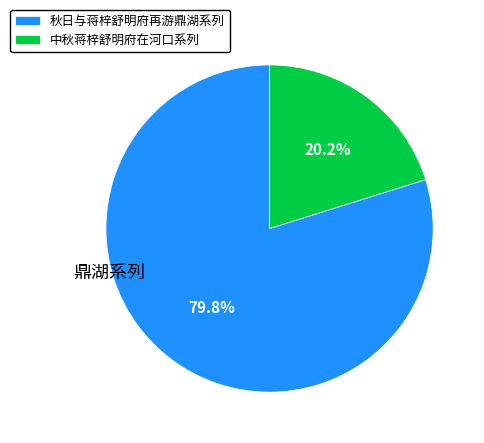

Combined, do 秋日与蒋梓舒明府再游鼎湖系列 and 中秋蒋梓舒明府在河口系列 account for over 50%?

Yes